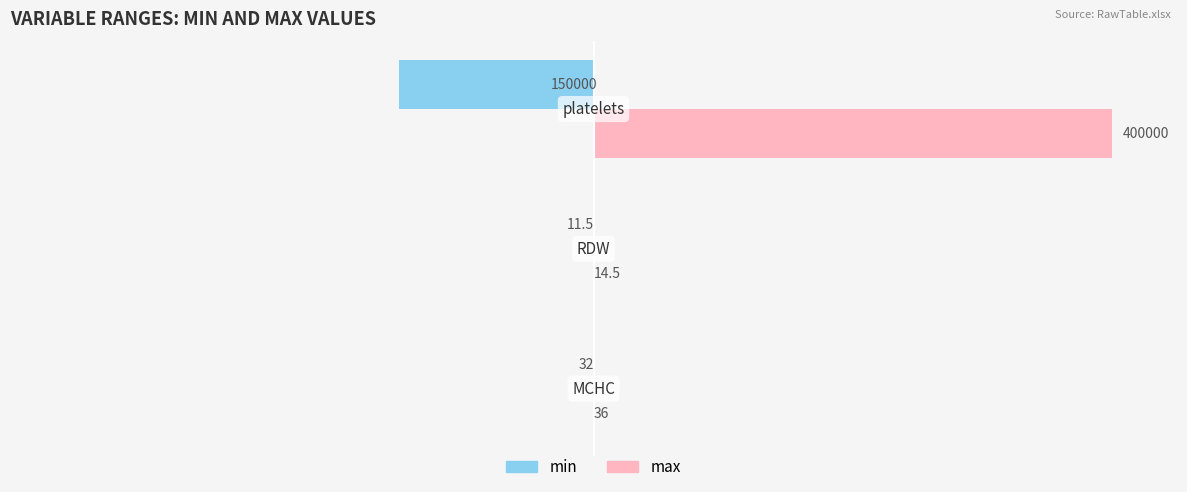

What is the maximum value for max?

400000.0